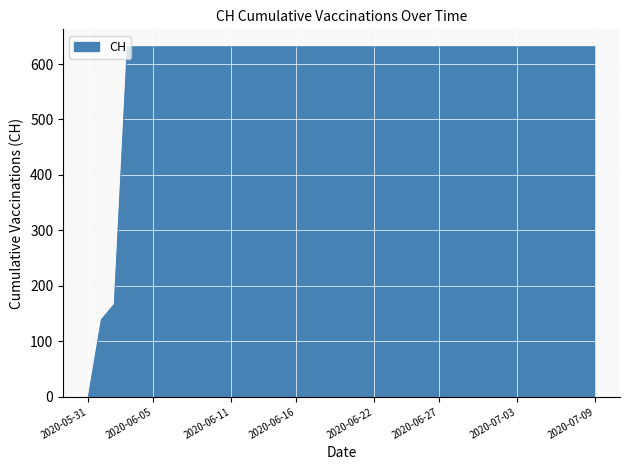

What is the maximum value shown in the chart?

631